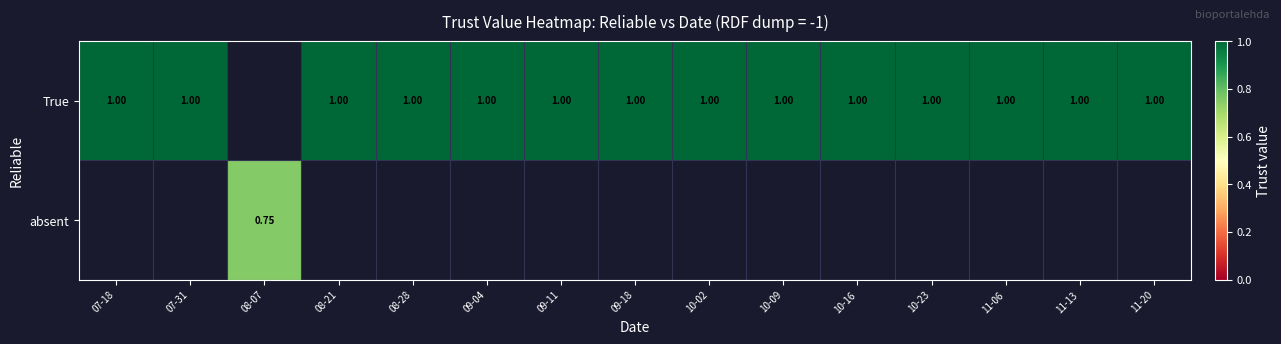

True or false: True has a value of 1.4 at 10-23.

False